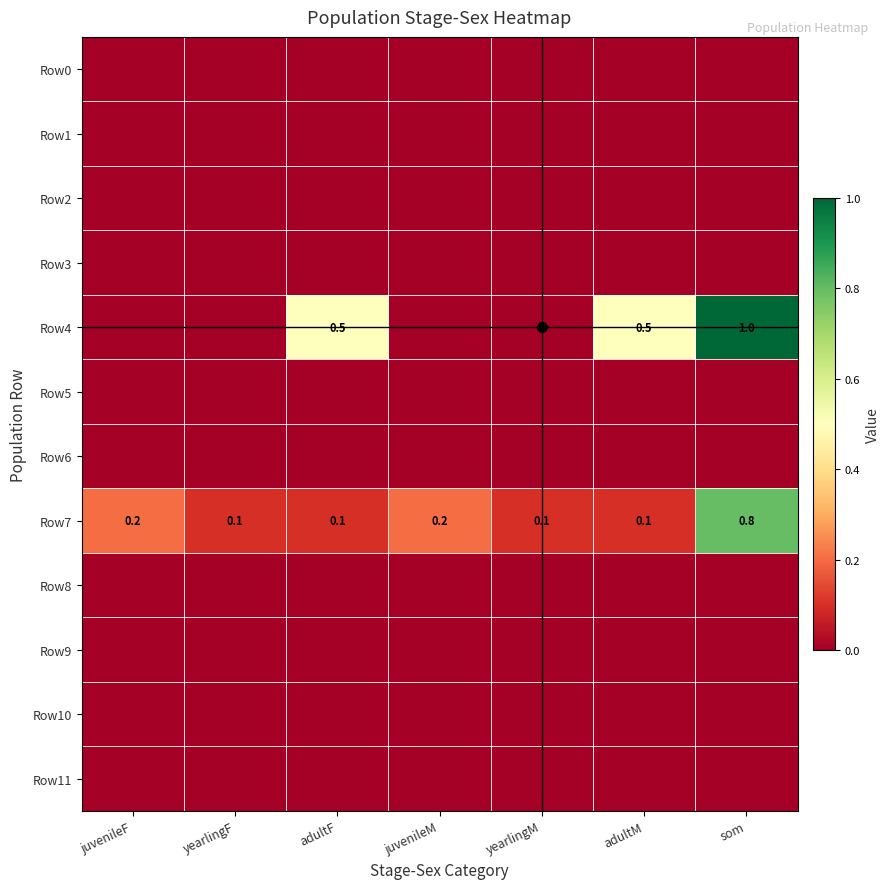

List the series in order of their peak value, lowest first.

Row0, Row1, Row2, Row3, Row5, Row6, Row8, Row9, Row10, Row11, Row7, Row4